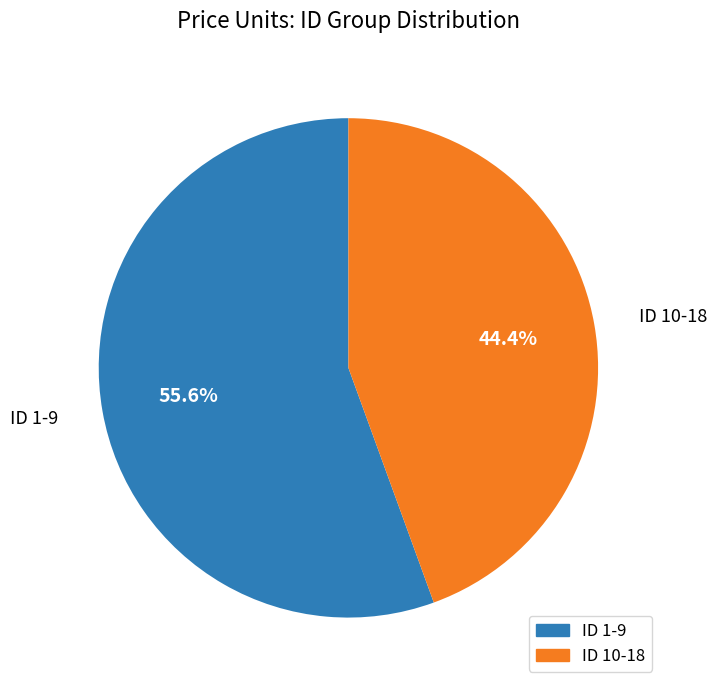

Count the number of slices in the pie.

2